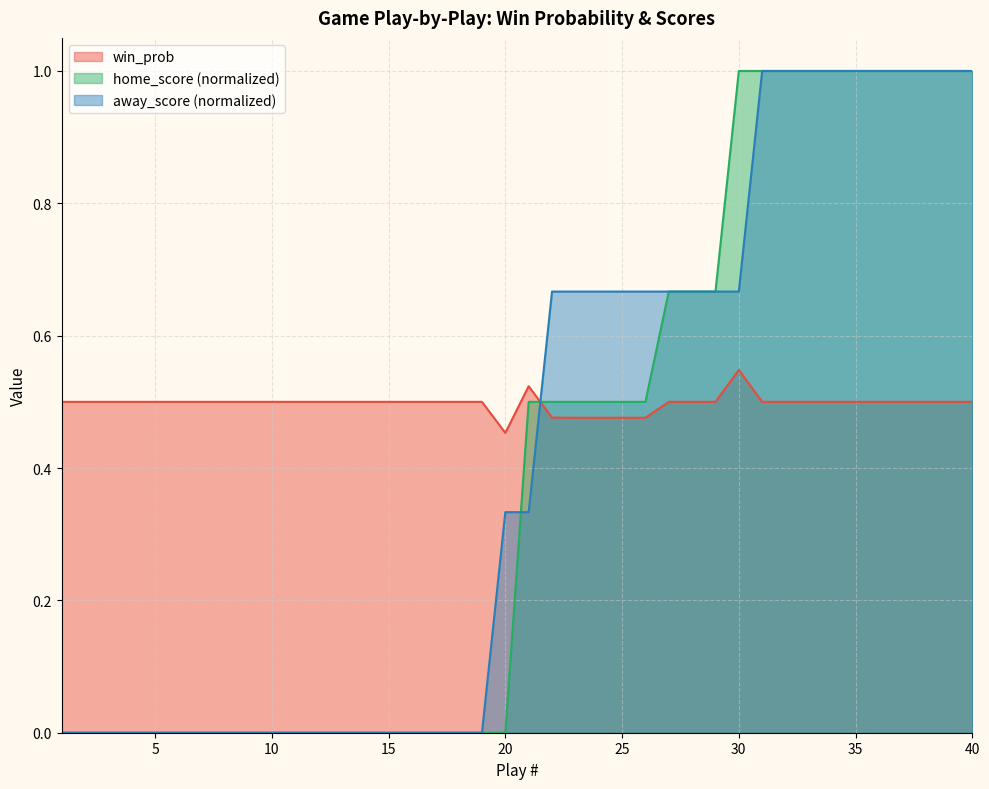

True or false: win_prob has a value of 0.2 at 30.

False